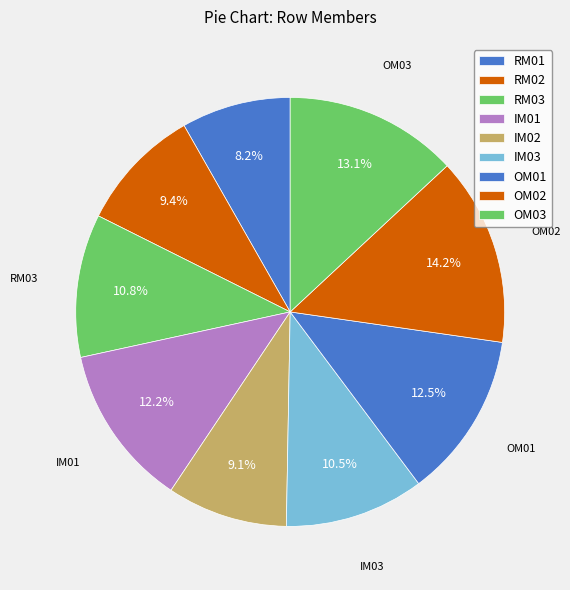

How many slices are in this pie chart?

9